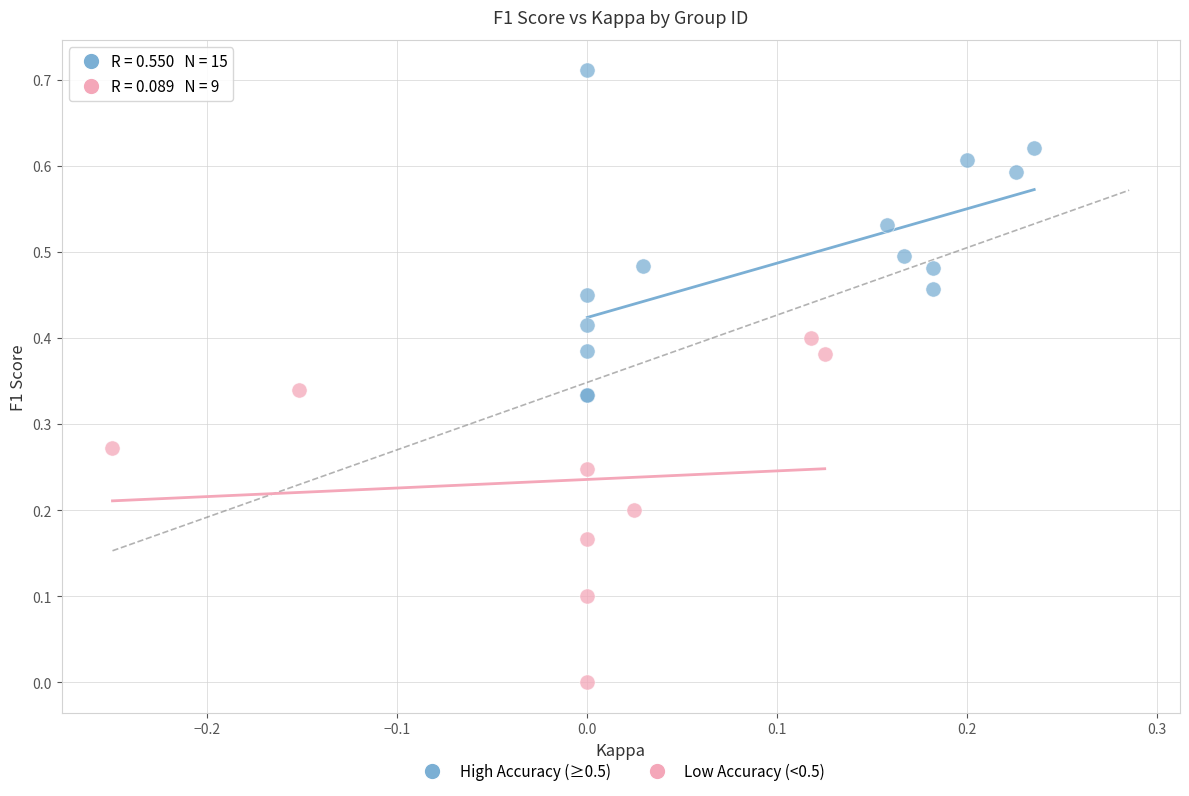

What are all the series names shown in the legend?

High Accuracy (≥0.5), Low Accuracy (<0.5)